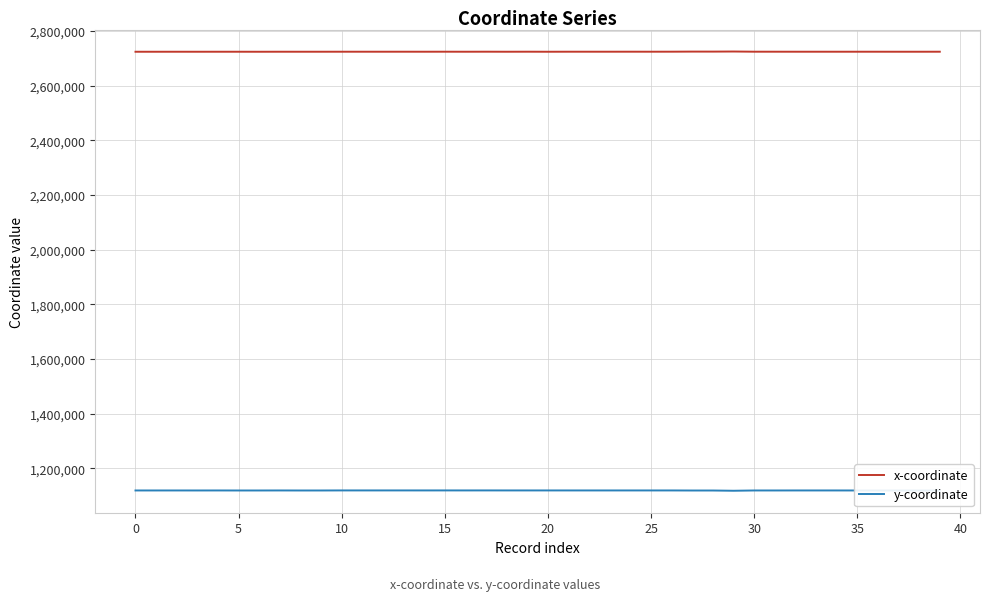

What is the greatest value displayed?

2725198.9